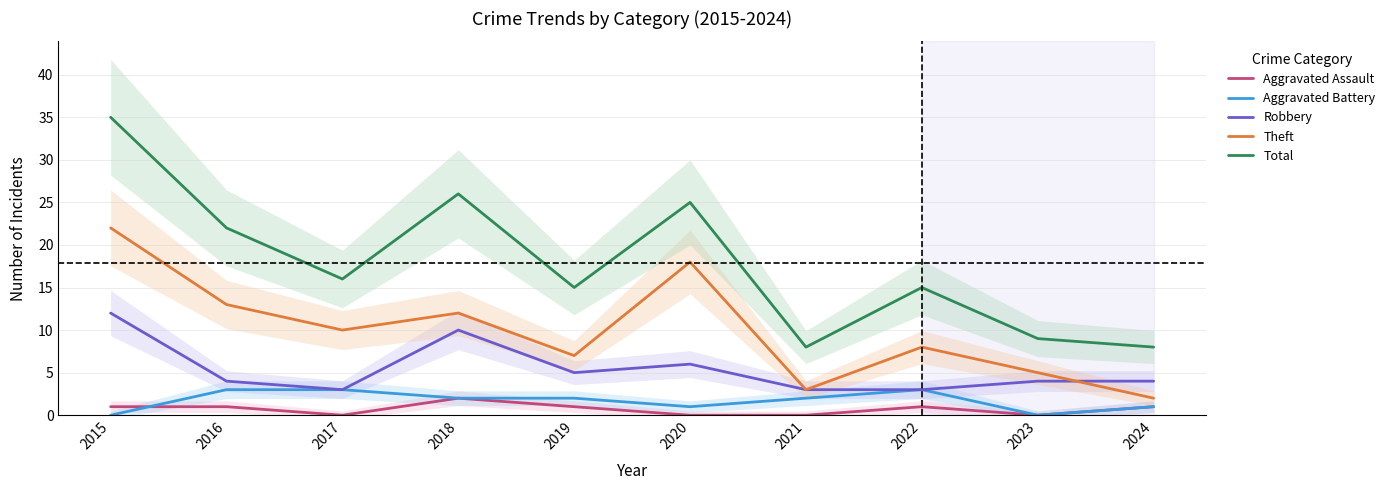

Is the value of Total at 2017 greater than the value of Aggravated Assault at 2023?

Yes